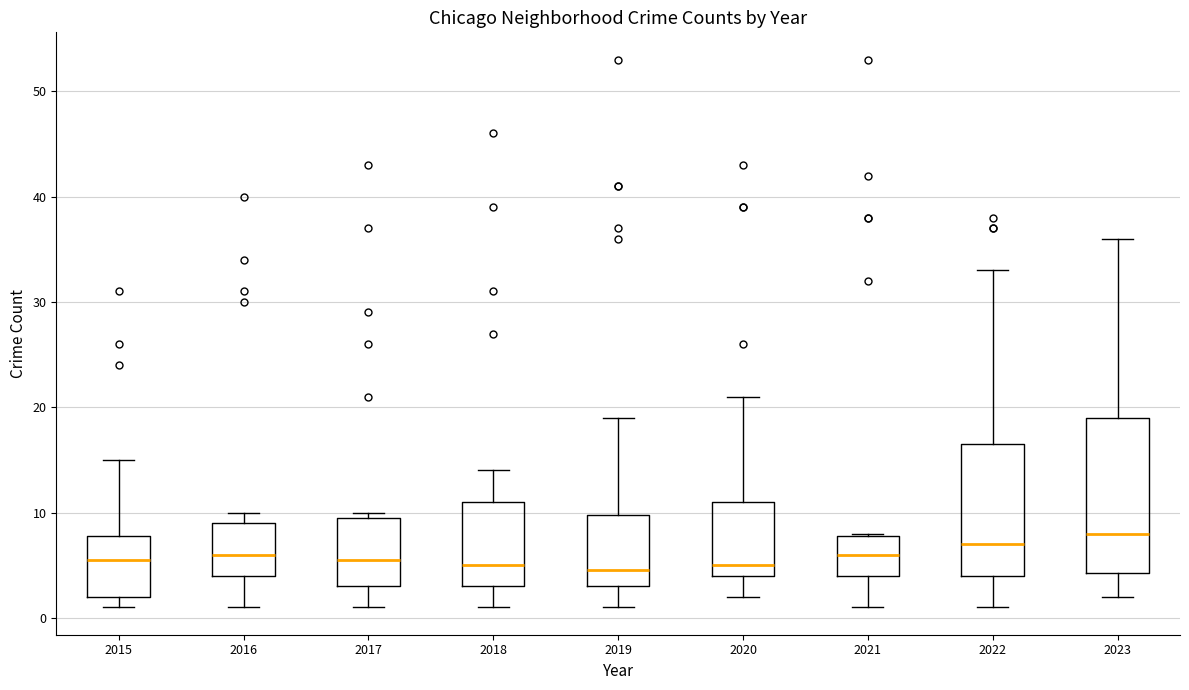

Reading left to right, transcribe this box plot: for each box, give where its median line is, the range the box spans, and where its two whiskers end, as read against the y-axis. The values are not printed on the chart, so give them approximately, as read against the axis.

2015: median 6, box 2 to 8, whiskers 1 to 15
2016: median 6, box 4 to 9, whiskers 1 to 10
2017: median 6, box 3 to 10, whiskers 1 to 10 (just above the box's upper edge)
2018: median 5, box 3 to 11, whiskers 1 to 14
2019: median 5, box 3 to 10, whiskers 1 to 19
2020: median 5, box 4 to 11, whiskers 2 to 21
2021: median 6, box 4 to 8, whiskers 1 to 8
2022: median 7, box 4 to 17, whiskers 1 to 33
2023: median 8, box 4 to 19, whiskers 2 to 36